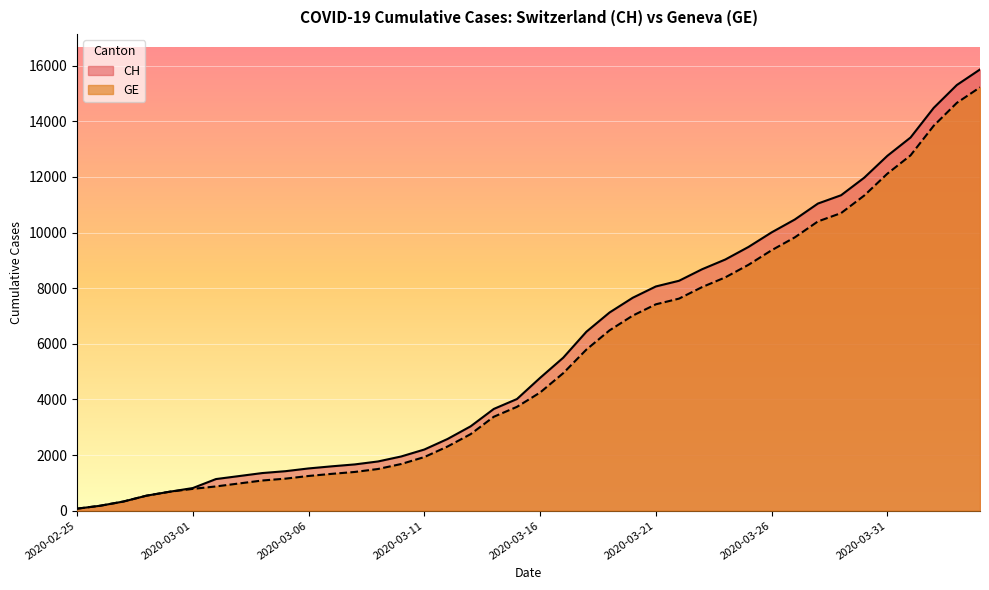

How many lines are shown in the chart?

2